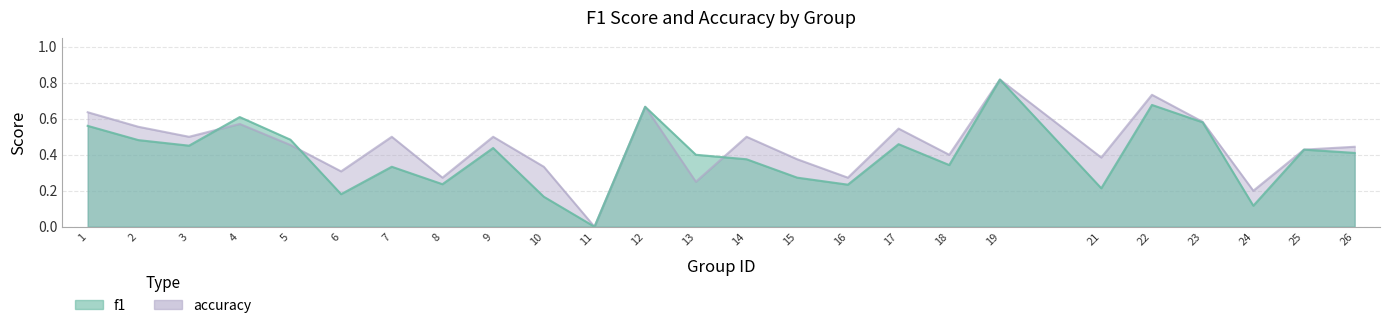

How many interior local peaks does the accuracy series have?

8